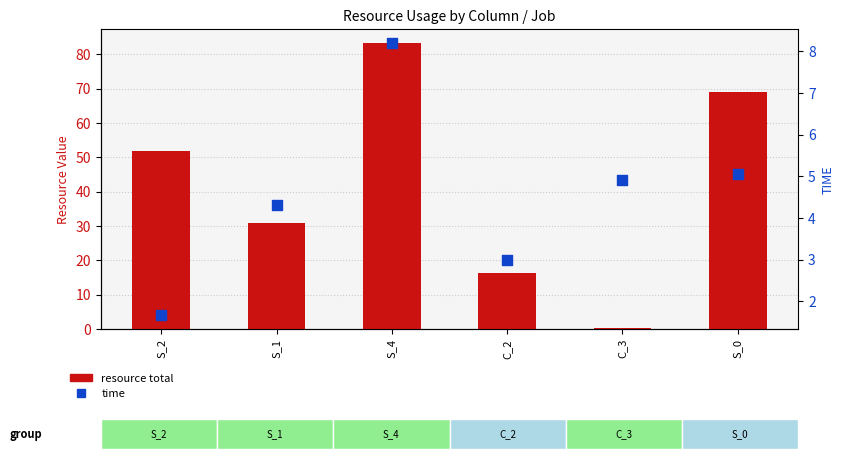

Which series reaches the minimum Y coordinate?

resource total